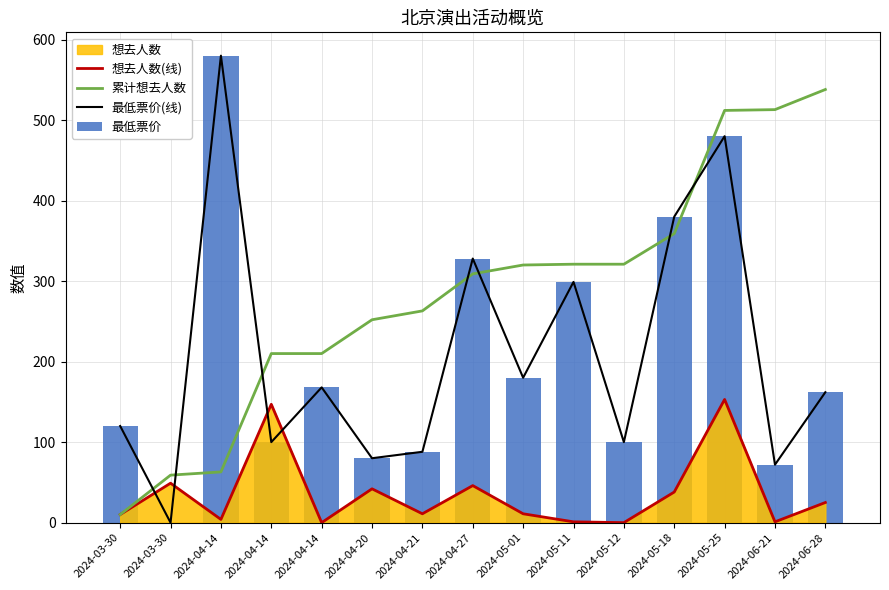

What is the difference between the second highest and second lowest values in the 想去人数(线) series?

147